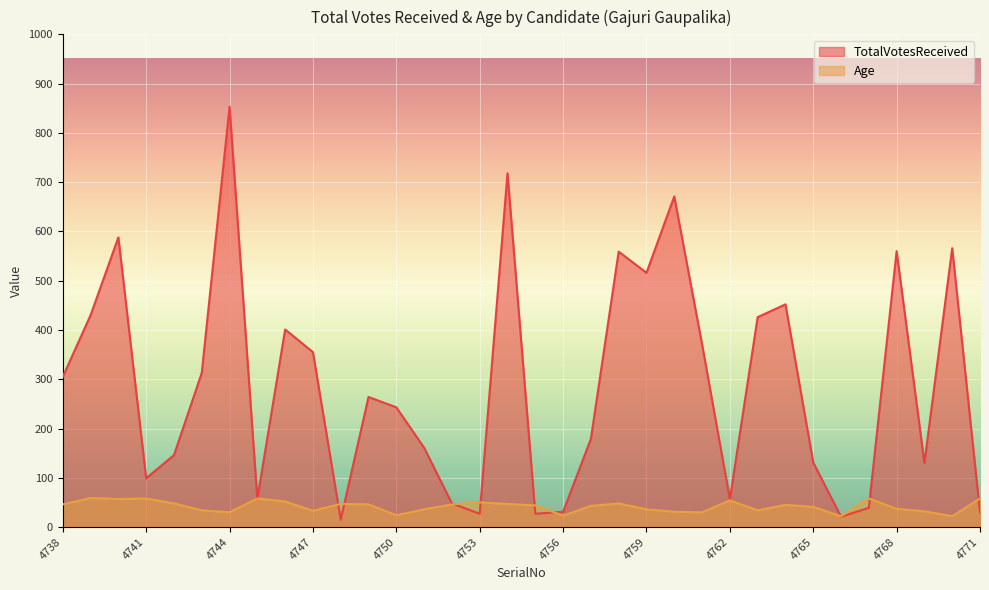

How many data points in Age are less than 45?

17